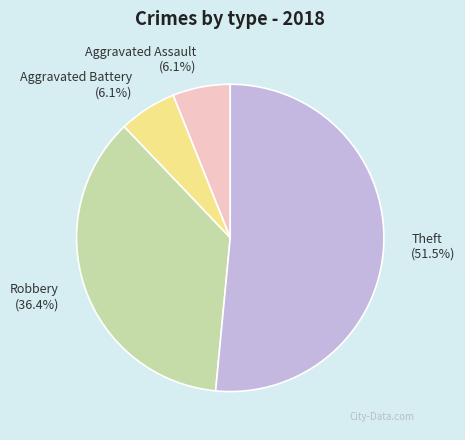

Between Aggravated Battery and Robbery, which is larger?

Robbery